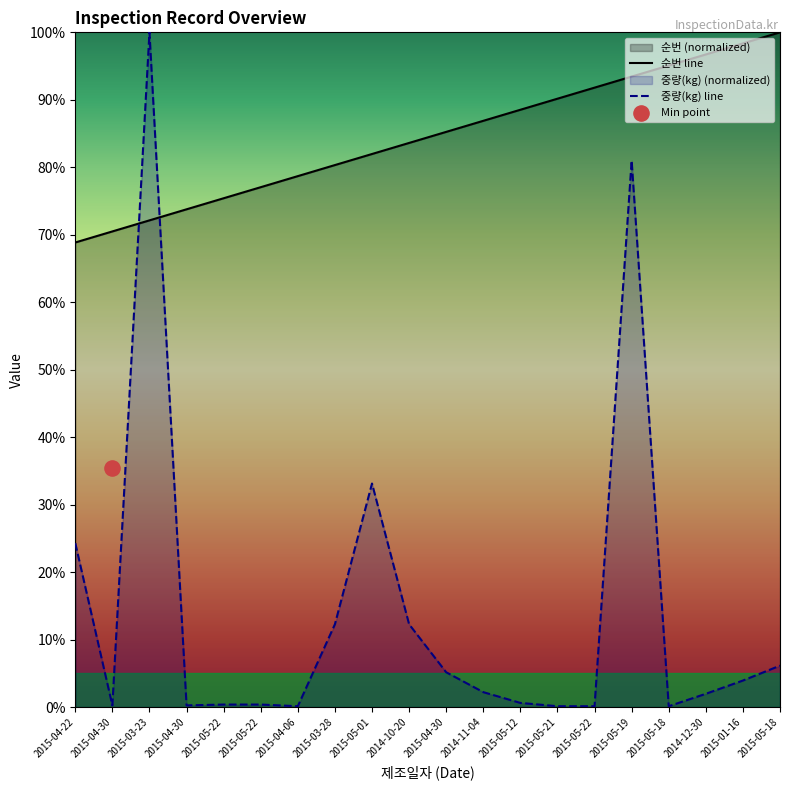

Is the value of 순번 at 2015-04-06 greater than the value of 중량(kg) at 2014-11-04?

Yes